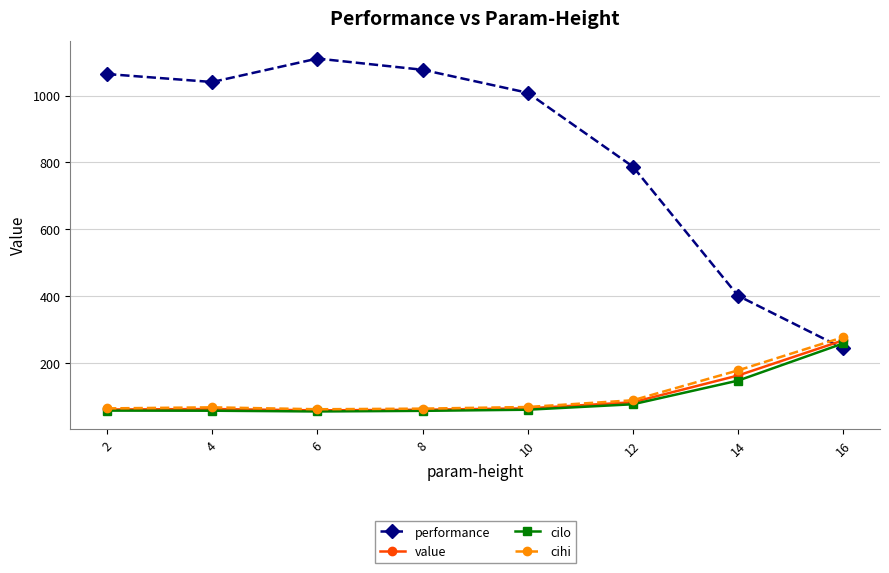

What is the difference between the highest and lowest values at 16?

33.5